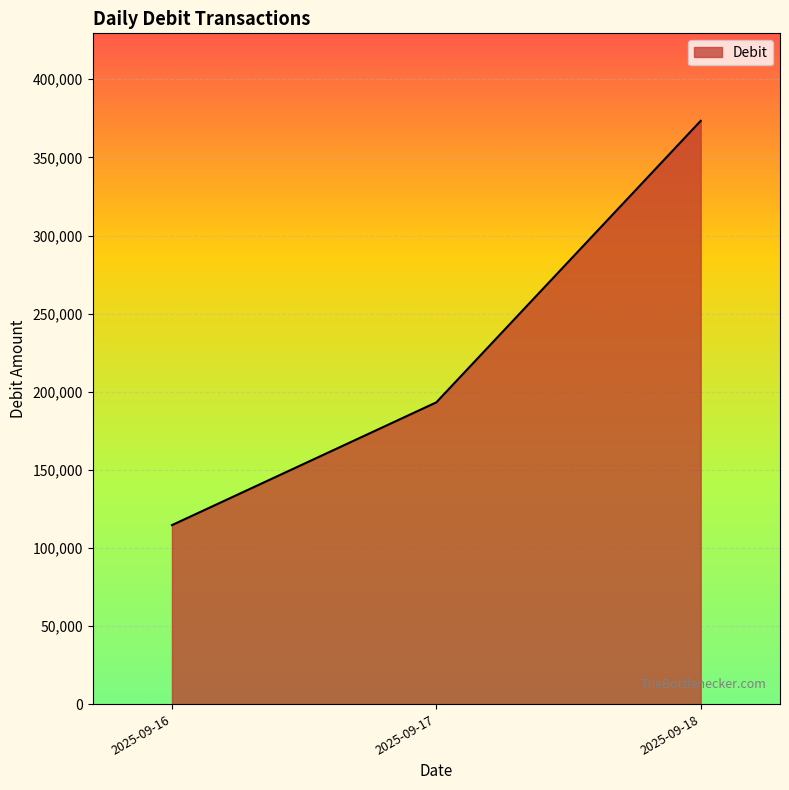

What is the greatest value displayed?

373410